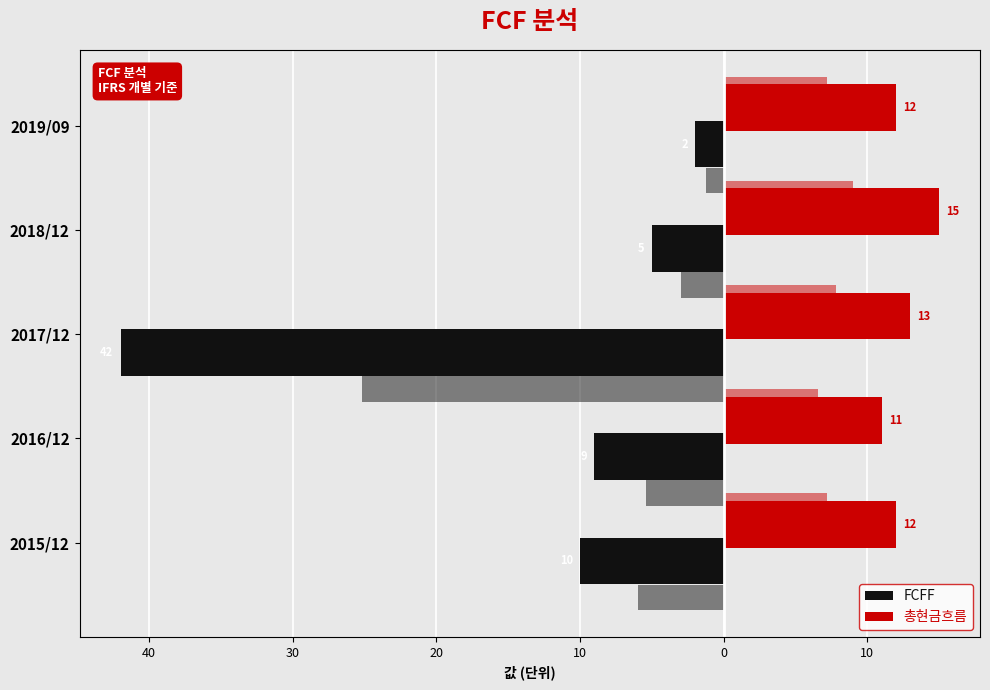

What is the sum of all FCFF values?

-68